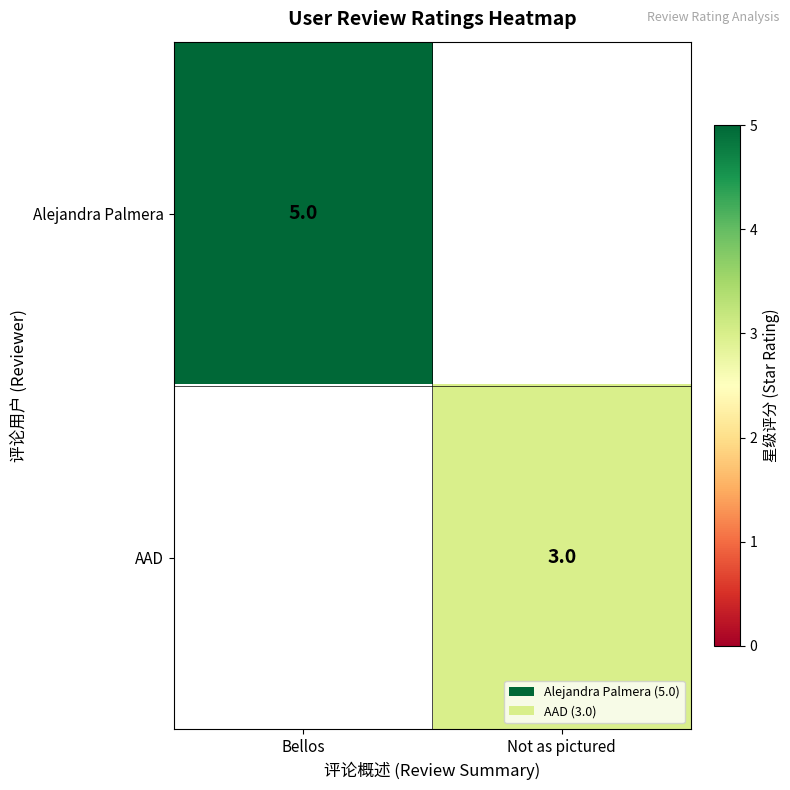

Is it true that AAD equals 3 at Not as pictured?

True